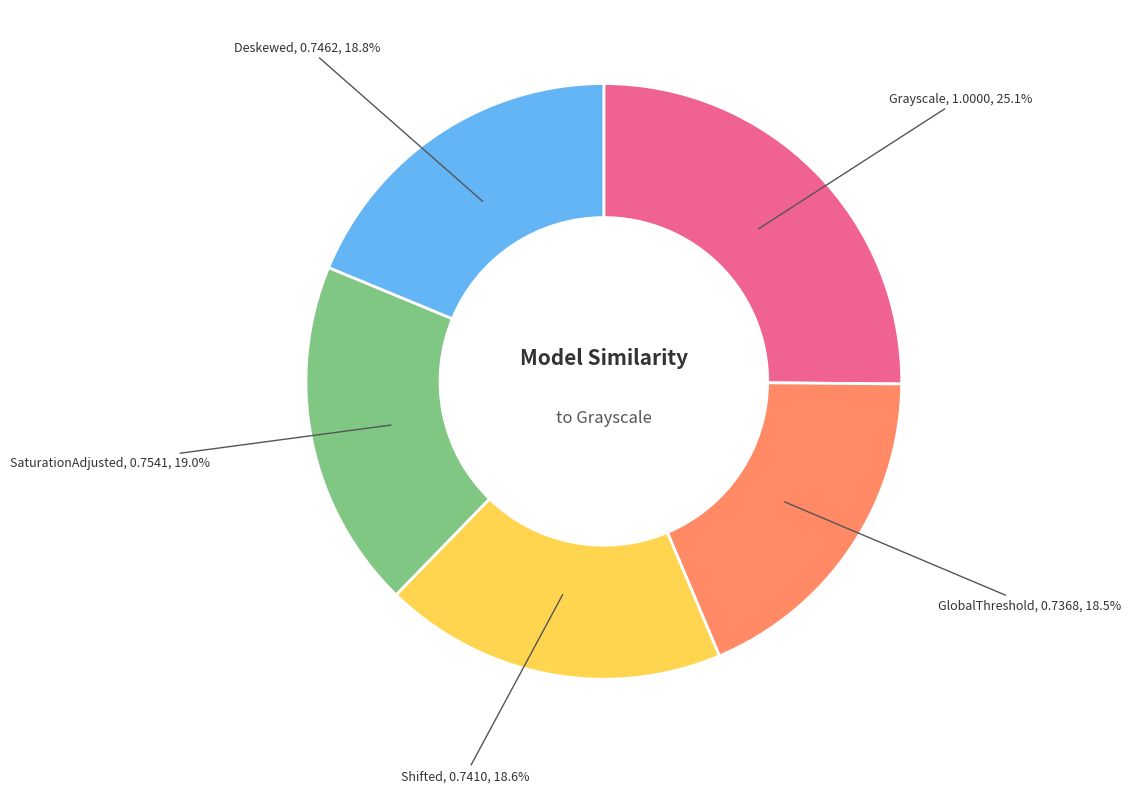

What percentage is NOT represented by GlobalThreshold?

81.5%